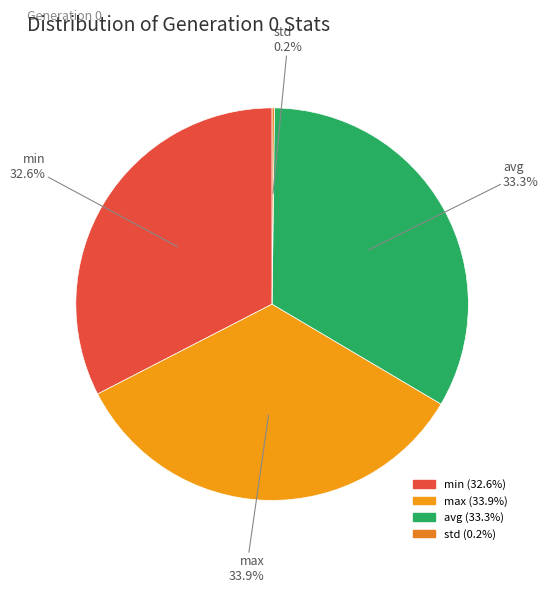

Is it true that max is 24% of the pie?

False